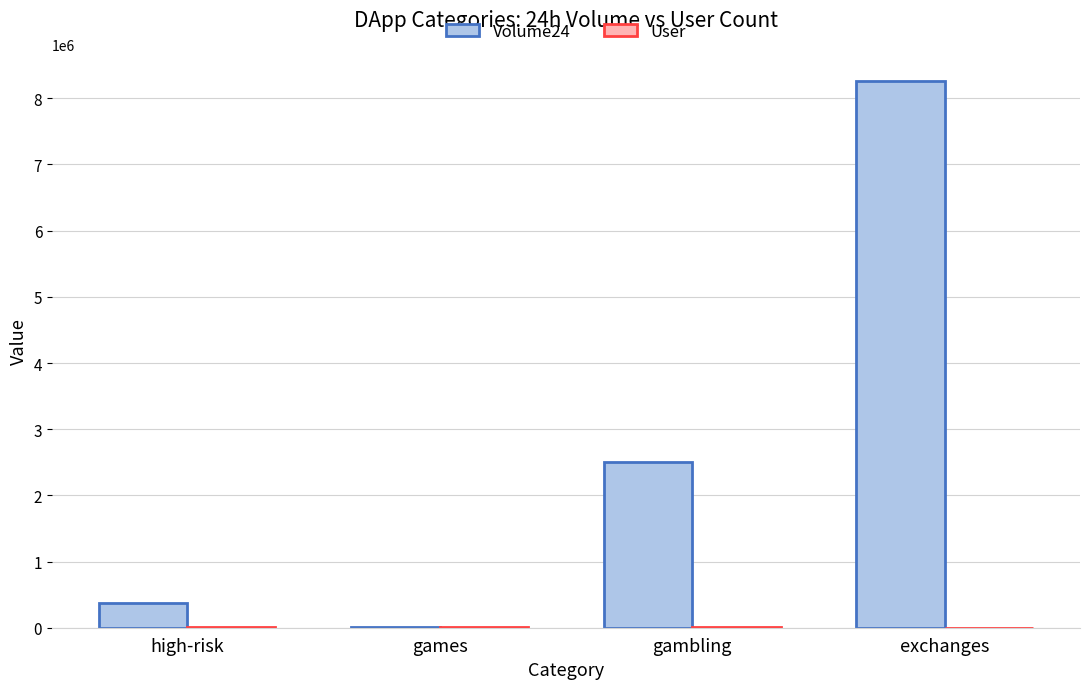

Which label corresponds to the largest value in the chart?

exchanges